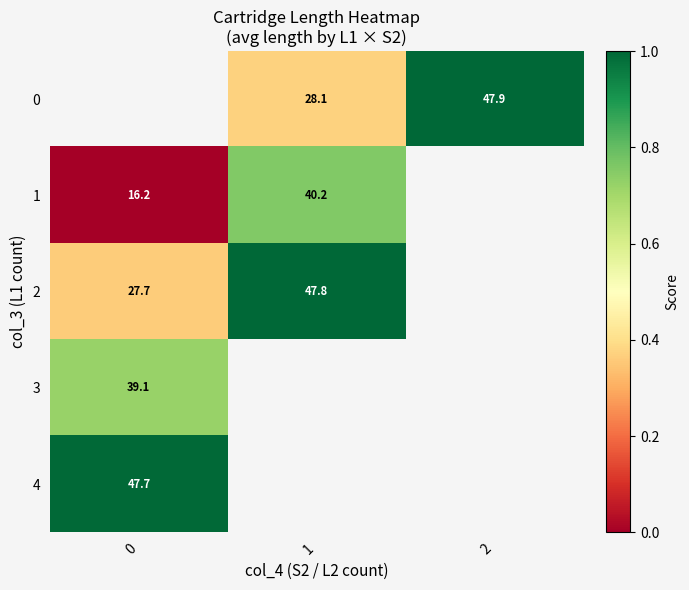

Count the number of categories in the chart.

3